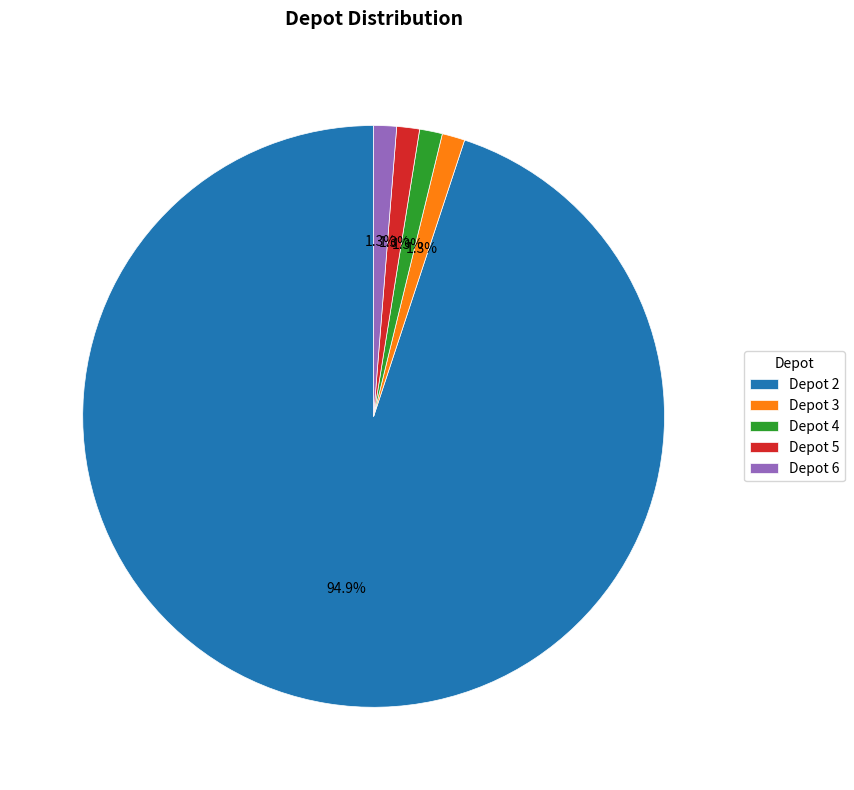

Which category has the biggest portion of the pie?

Depot 2